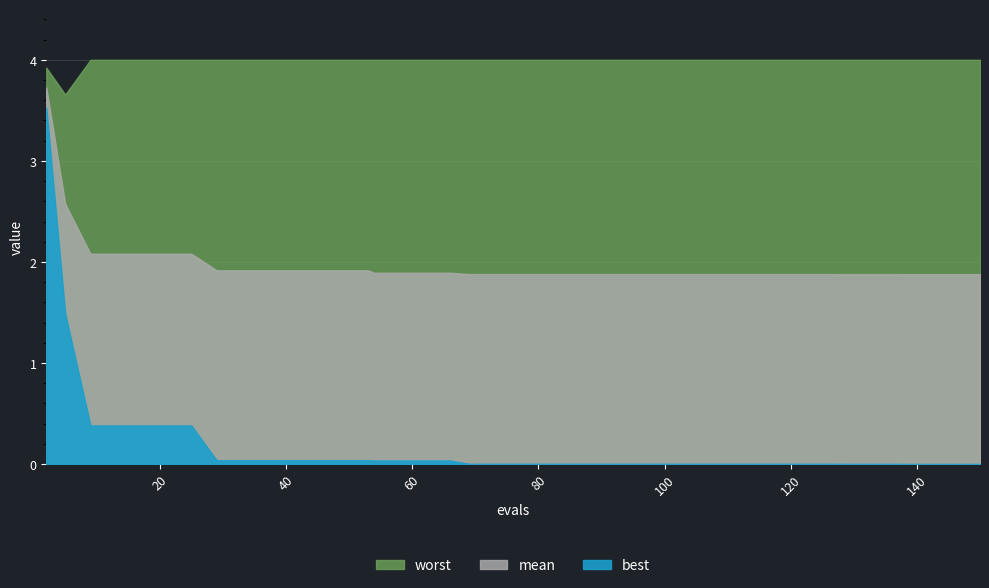

Is it true that best equals 0.0 at 105?

False